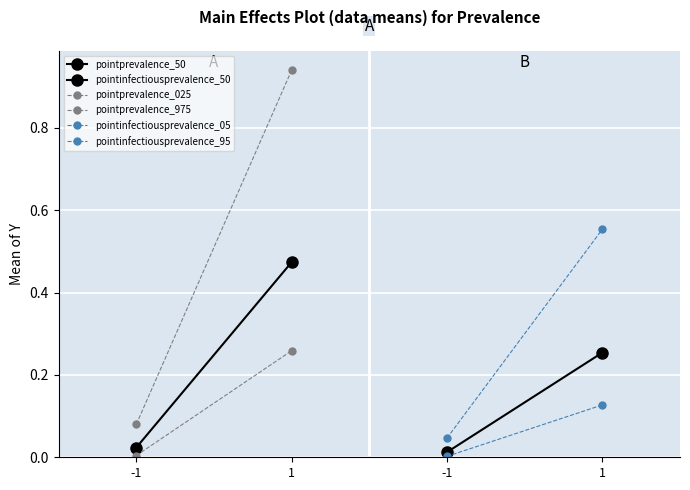

What is the average value of the pointinfectiousprevalence_50 series?

0.1